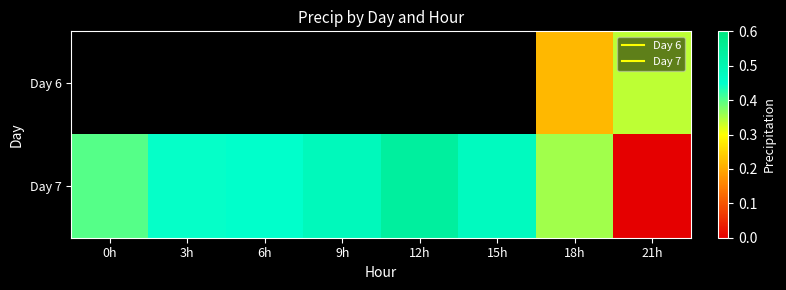

True or false: Day 7 has a value of 0.9 at 12h.

False